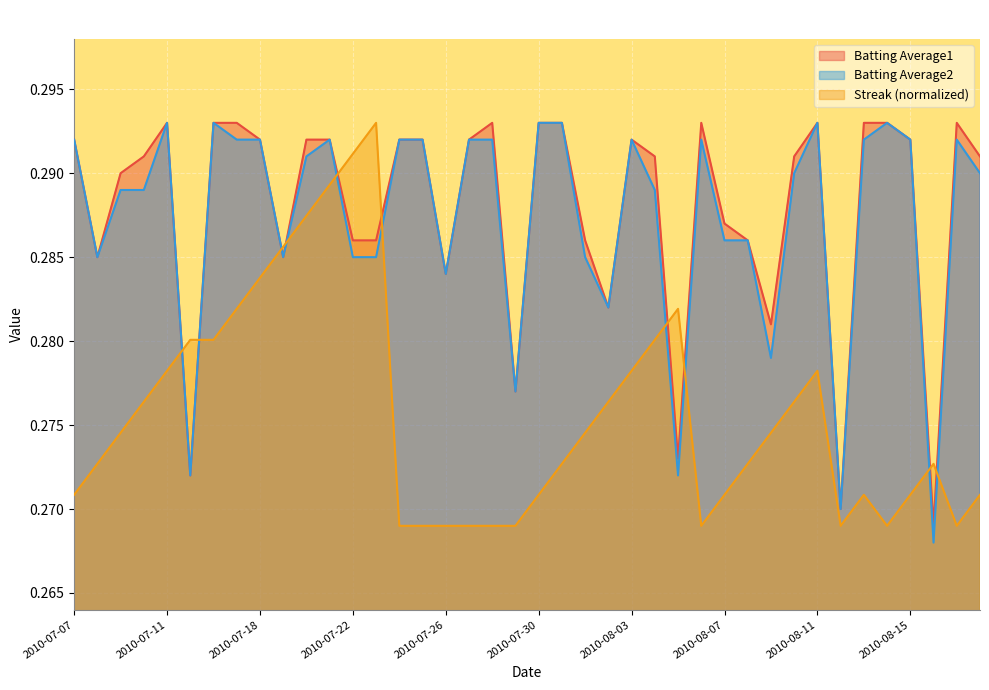

The value of Batting Average2 at 2010-07-17 is 0.3. True or false?

True